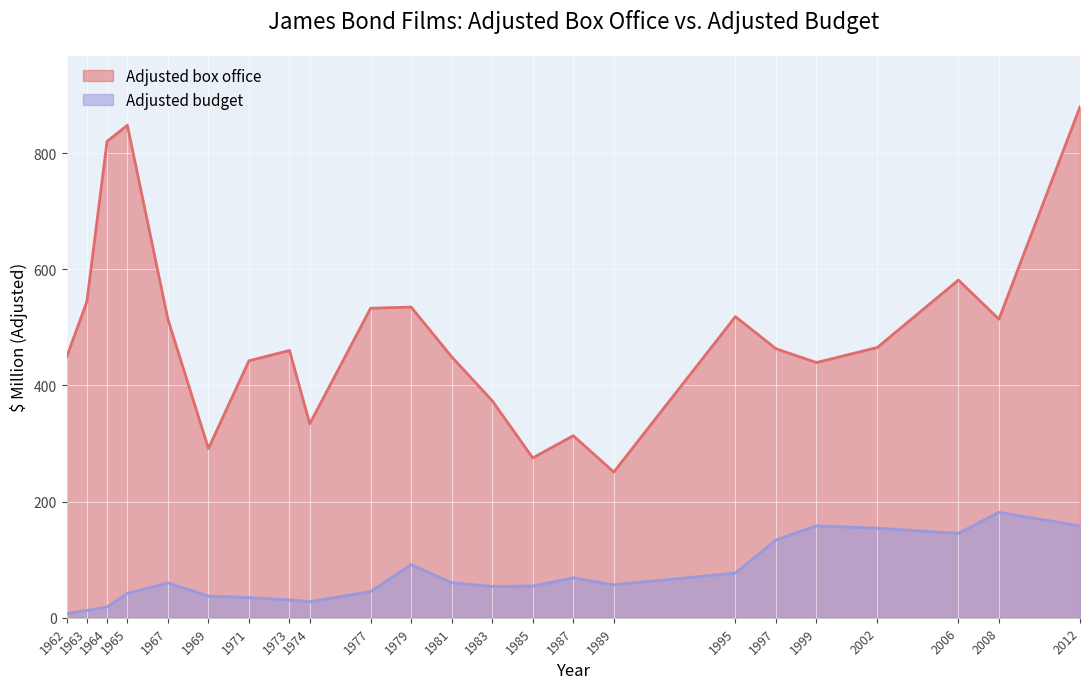

What is the greatest value displayed?

879.8